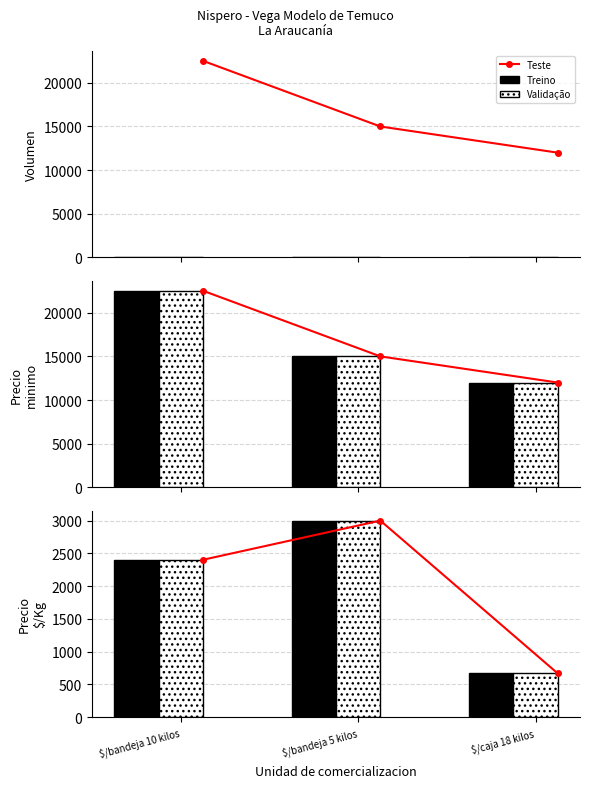

What is the value of the Validação bar at the 2nd from the left?

3000.0